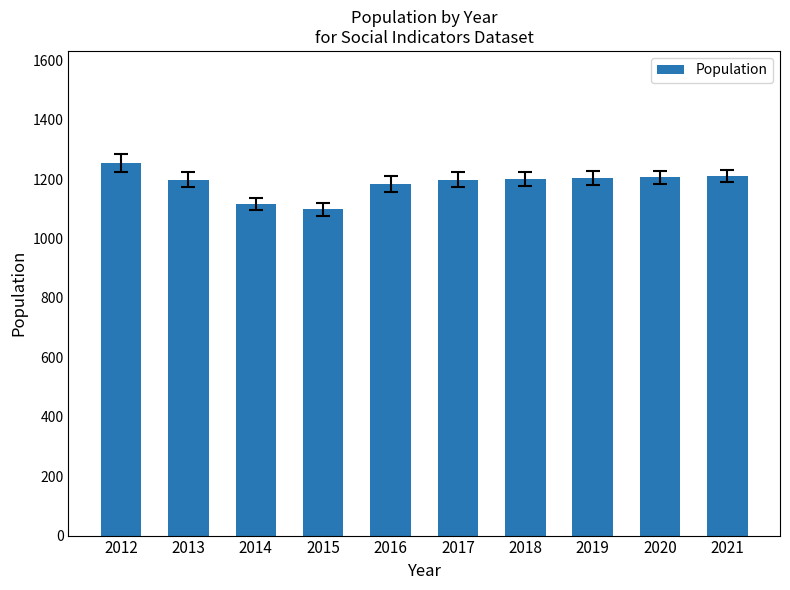

Is it true that the value at 2020 is 2074?

False